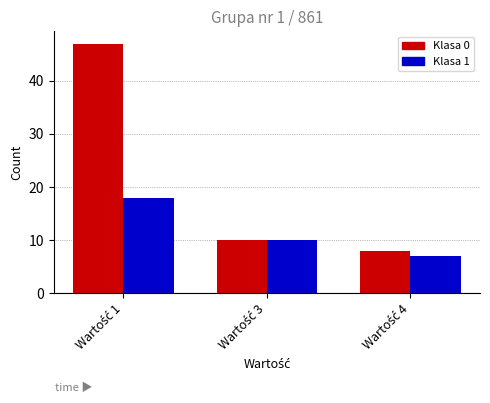

Rank the series by their average value, from lowest to highest.

Klasa 1, Klasa 0